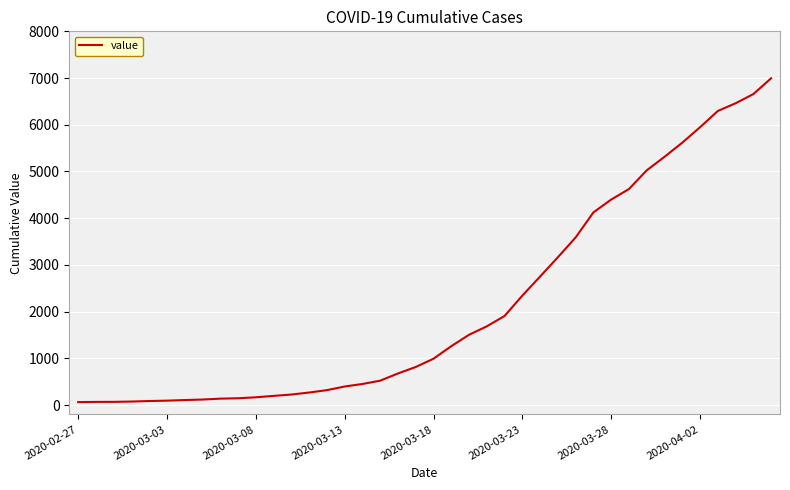

What is the maximum value shown in the chart?

6995